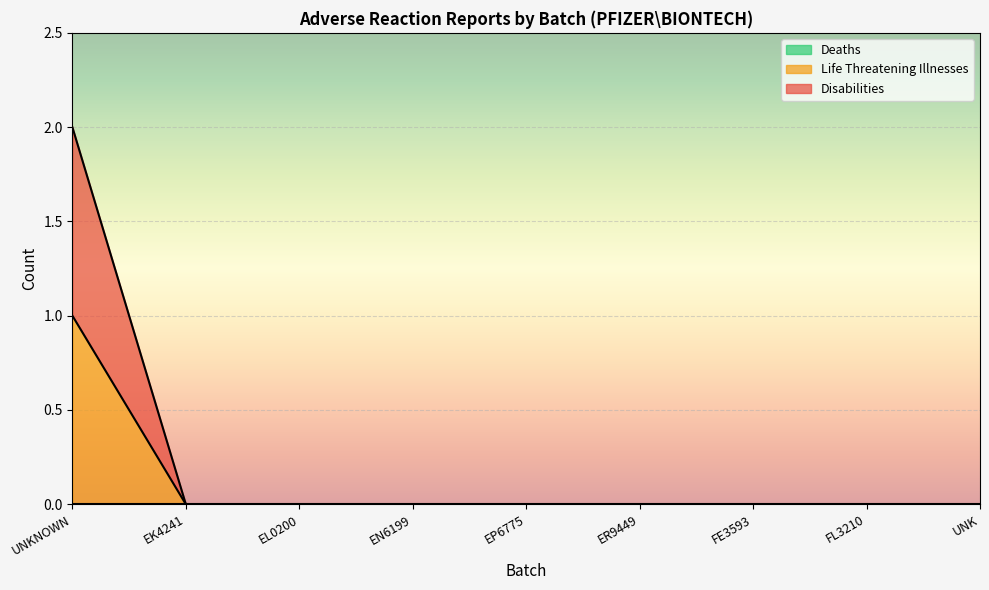

Count the number of categories in the chart.

9